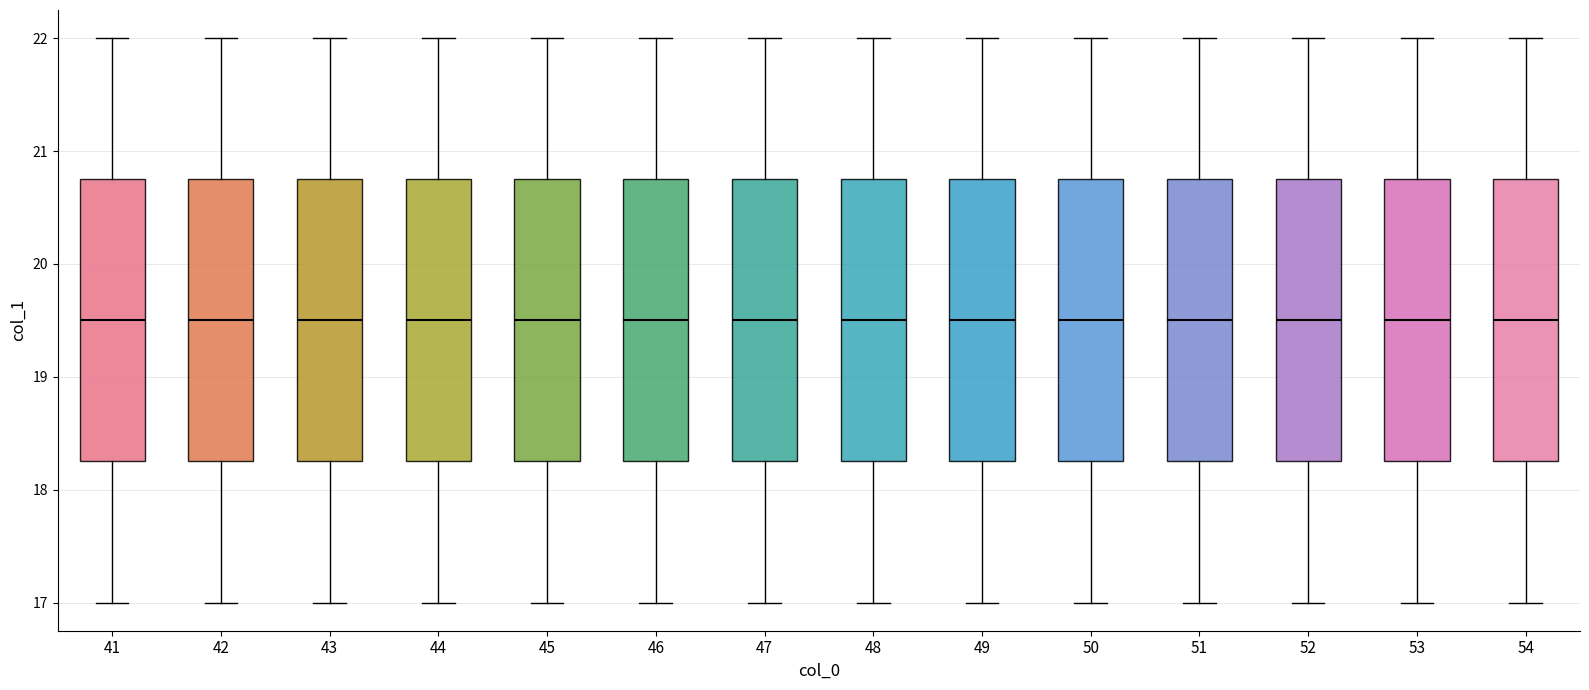

Reading left to right, read every box against the y-axis: the position of its median line, the range the box covers, and the ends of its whiskers. The values are not printed on the chart, so give them approximately, as read against the axis.

41: median 19.5, box 18.3 to 20.8, whiskers 17.0 to 22.0
42: median 19.5, box 18.3 to 20.8, whiskers 17.0 to 22.0
43: median 19.5, box 18.3 to 20.8, whiskers 17.0 to 22.0
44: median 19.5, box 18.3 to 20.8, whiskers 17.0 to 22.0
45: median 19.5, box 18.3 to 20.8, whiskers 17.0 to 22.0
46: median 19.5, box 18.3 to 20.8, whiskers 17.0 to 22.0
47: median 19.5, box 18.3 to 20.8, whiskers 17.0 to 22.0
48: median 19.5, box 18.3 to 20.8, whiskers 17.0 to 22.0
49: median 19.5, box 18.3 to 20.8, whiskers 17.0 to 22.0
50: median 19.5, box 18.3 to 20.8, whiskers 17.0 to 22.0
51: median 19.5, box 18.3 to 20.8, whiskers 17.0 to 22.0
52: median 19.5, box 18.3 to 20.8, whiskers 17.0 to 22.0
53: median 19.5, box 18.3 to 20.8, whiskers 17.0 to 22.0
54: median 19.5, box 18.3 to 20.8, whiskers 17.0 to 22.0